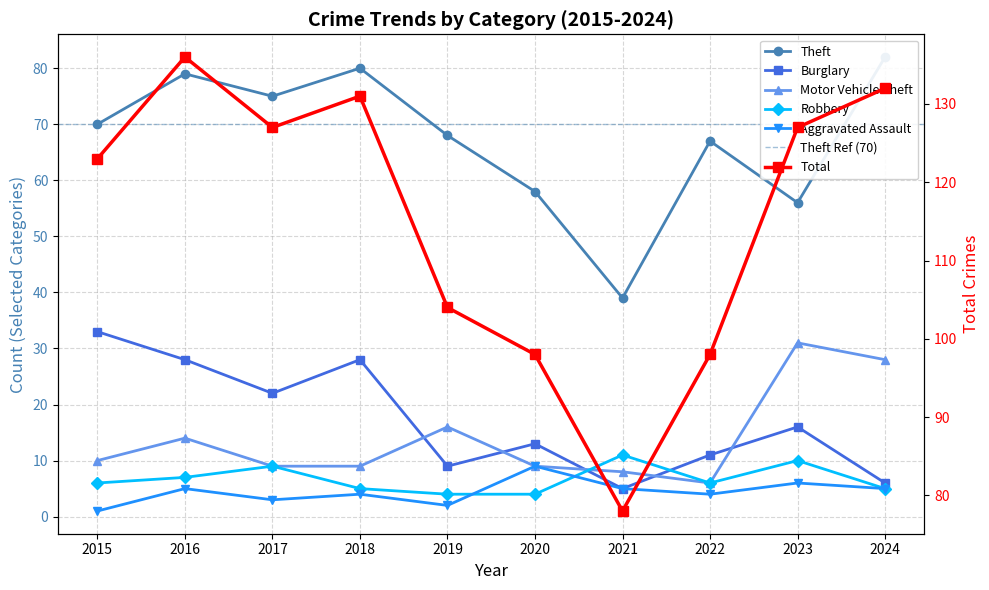

Reading right to left, list all the values displayed in this chart.

Theft: 2024=82	2023=56	2022=67	2021=39	2020=58	2019=68	2018=80	2017=75	2016=79	2015=70
Burglary: 2024=6	2023=16	2022=11	2021=5	2020=13	2019=9	2018=28	2017=22	2016=28	2015=33
Motor Vehicle Theft: 2024=28	2023=31	2022=6	2021=8	2020=9	2019=16	2018=9	2017=9	2016=14	2015=10
Robbery: 2024=5	2023=10	2022=6	2021=11	2020=4	2019=4	2018=5	2017=9	2016=7	2015=6
Aggravated Assault: 2024=5	2023=6	2022=4	2021=5	2020=9	2019=2	2018=4	2017=3	2016=5	2015=1
Total: 2024=132	2023=127	2022=98	2021=78	2020=98	2019=104	2018=131	2017=127	2016=136	2015=123